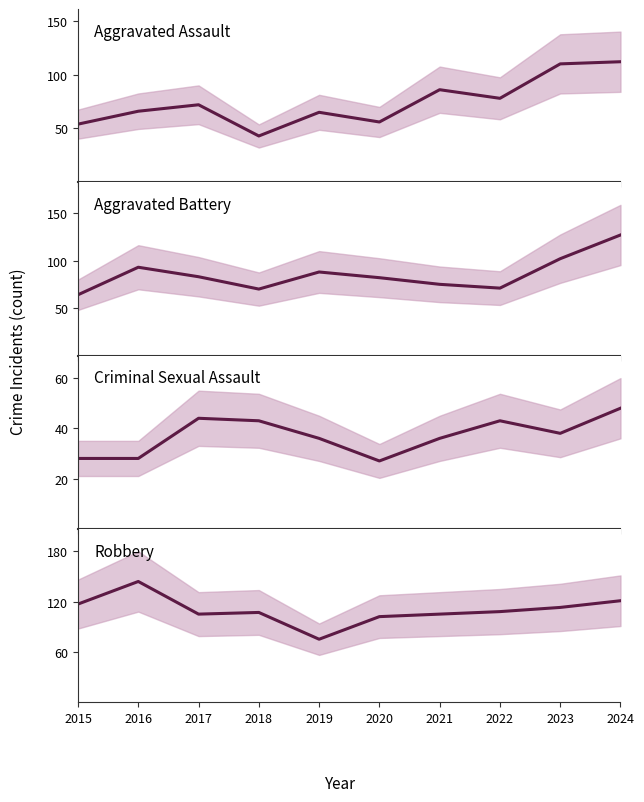

At how many categories does at least one series exceed 43?

10